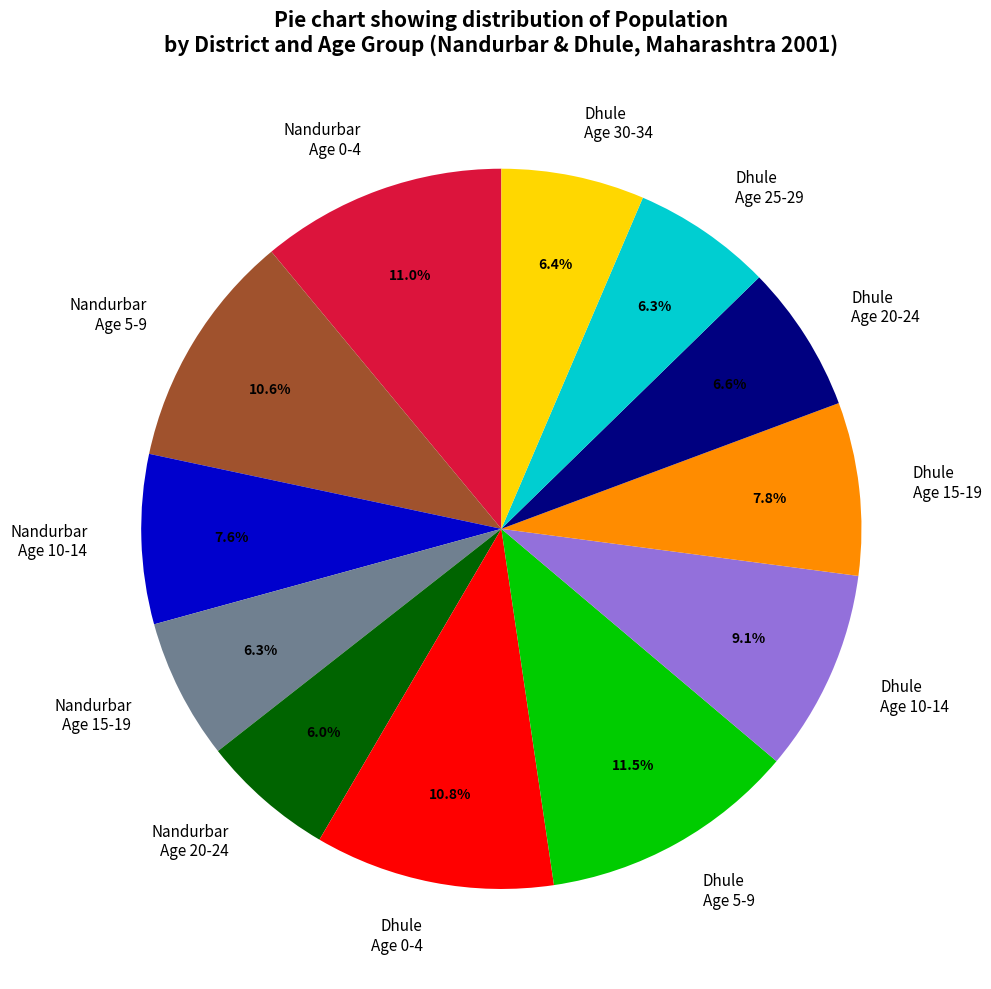

Is the sum of Dhule Age 5-9 and Dhule Age 15-19 greater than half?

No